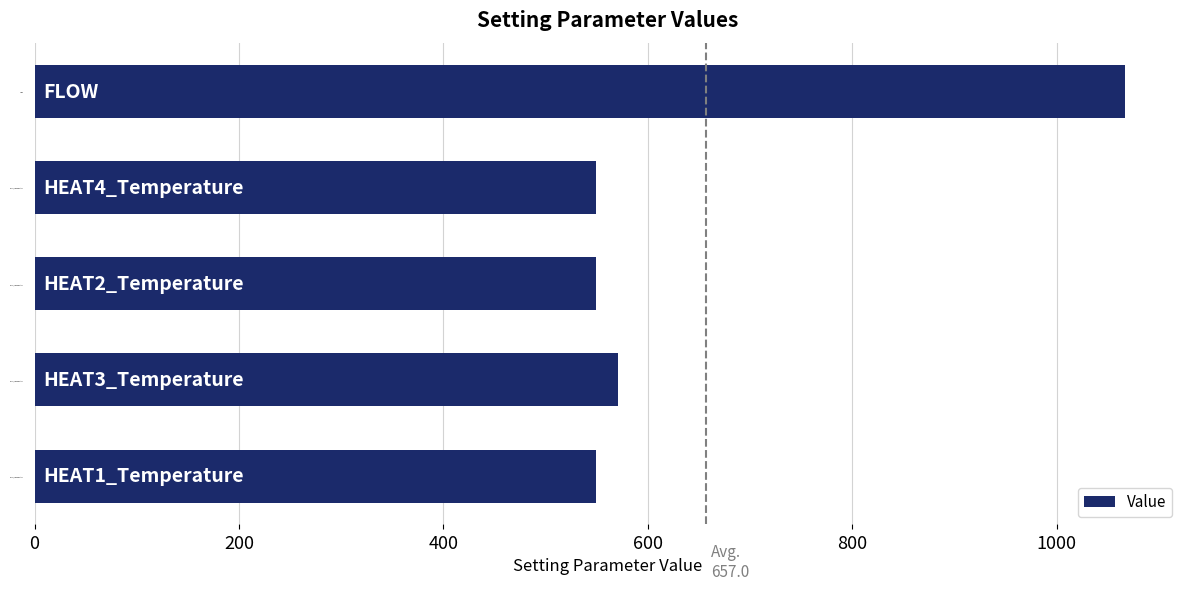

Does the chart contain stacked bars?

No